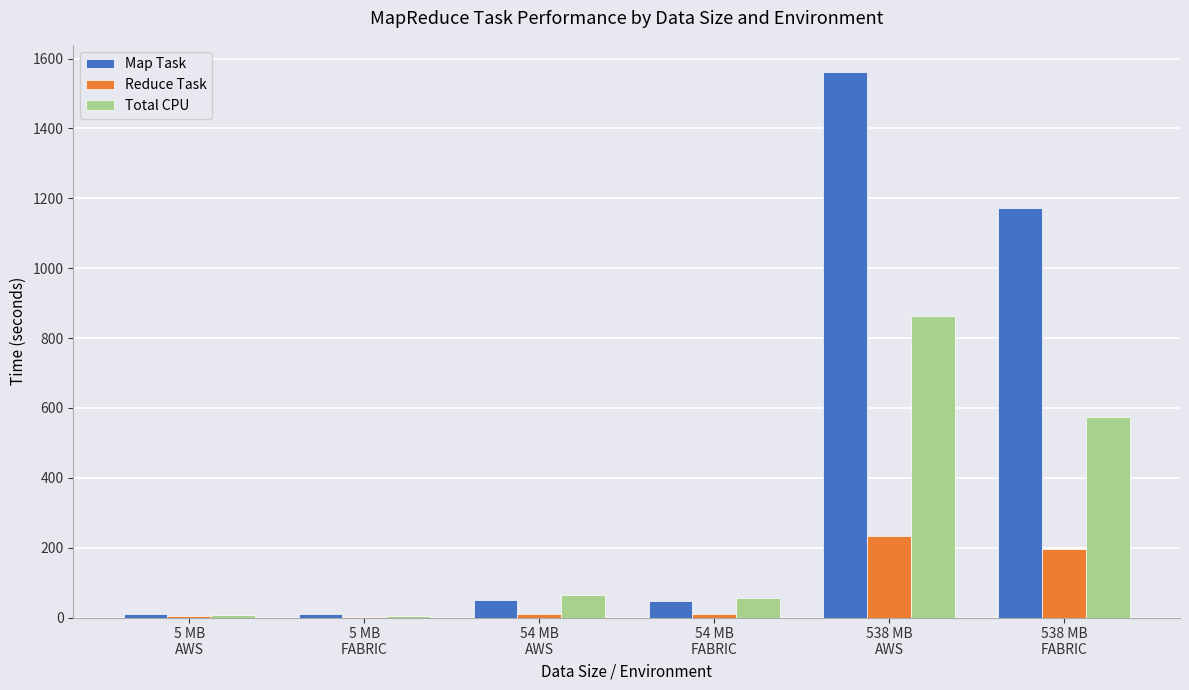

Which series has the largest total across all categories?

Map Task